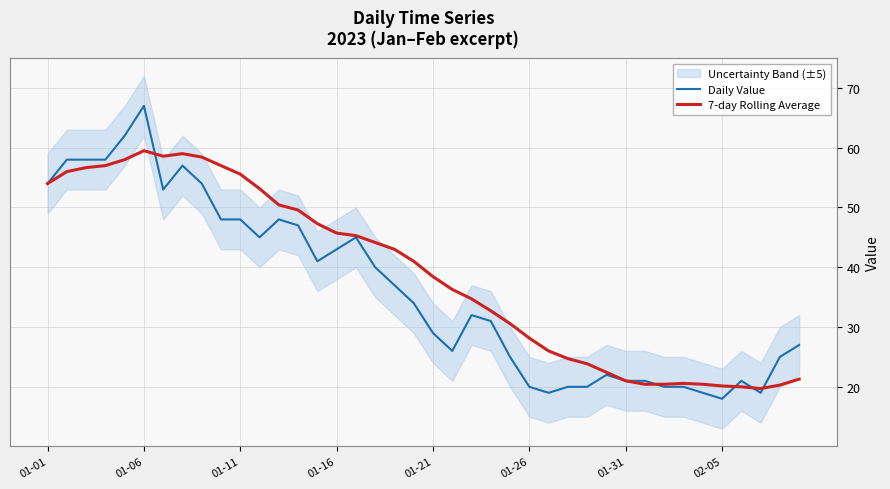

How many data points does each series have?

40